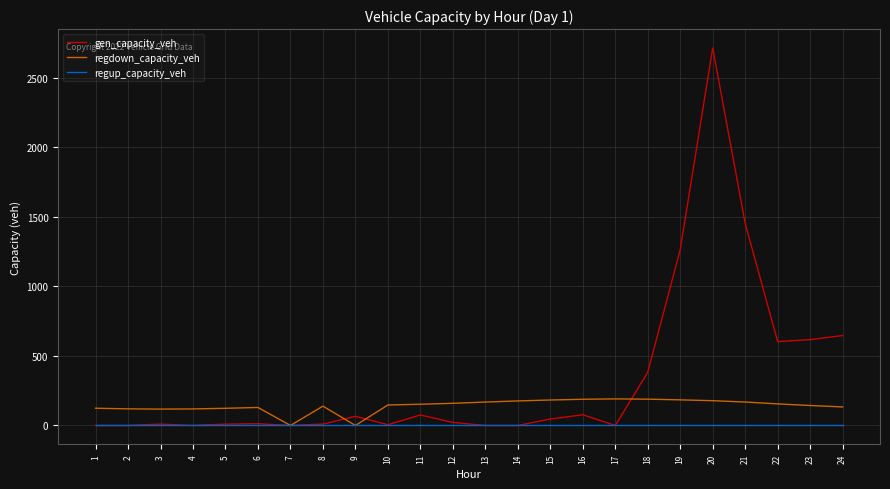

List the series in order of their peak value, lowest first.

regup_capacity_veh, regdown_capacity_veh, gen_capacity_veh